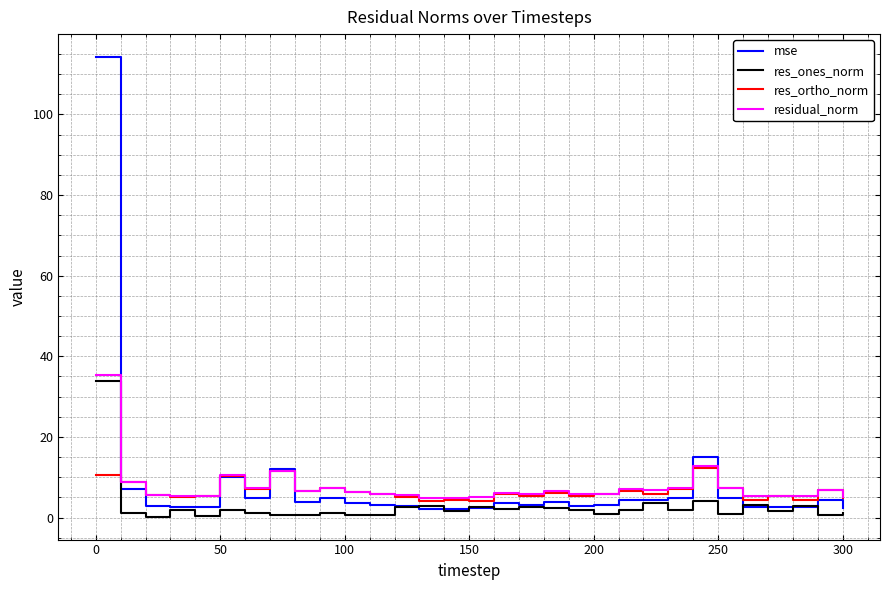

Which series has the largest range (max minus min)?

mse